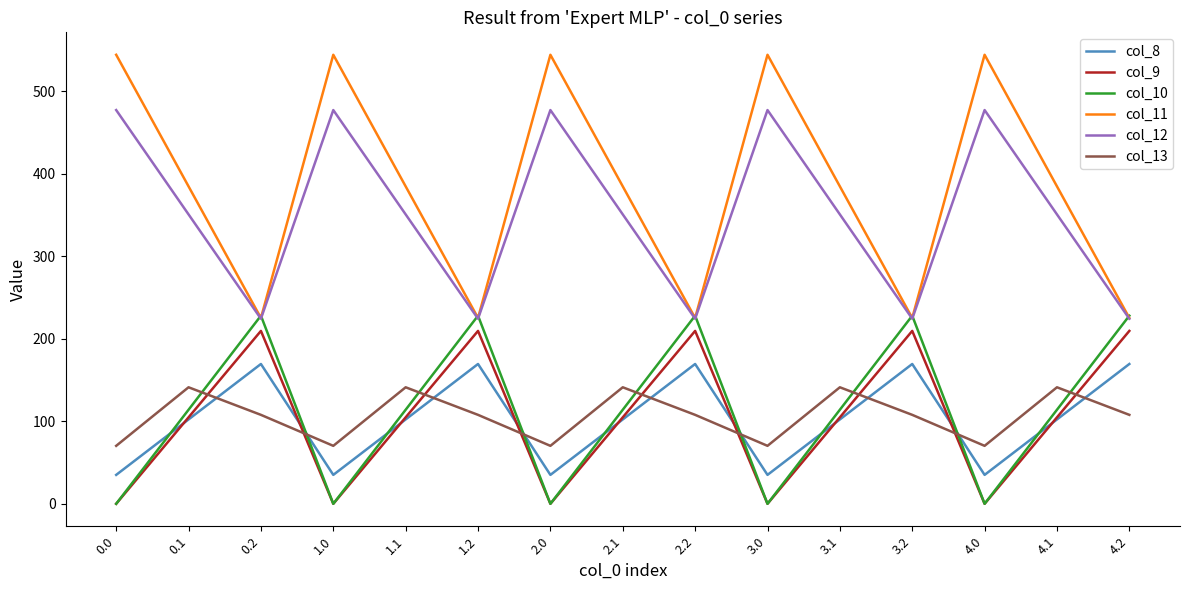

Reading left to right, list all the values displayed in this chart.

col_8: 35.0	102.3	169.5	35.0	102.3	169.5	35.0	102.3	169.5	35.0	102.3	169.5	35.0	102.3	169.5
col_9: 0.0	104.8	209.6	0.0	104.8	209.6	0.0	104.8	209.6	0.0	104.8	209.6	0.0	104.8	209.6
col_10: 0.0	114.0	228.0	0.0	114.0	228.0	0.0	114.0	228.0	0.0	114.0	228.0	0.0	114.0	228.0
col_11: 544.3	384.7	225.2	544.3	384.7	225.2	544.3	384.7	225.2	544.3	384.7	225.2	544.3	384.7	225.2
col_12: 477.2	350.8	224.3	477.2	350.8	224.3	477.2	350.8	224.3	477.2	350.8	224.3	477.2	350.8	224.3
col_13: 70.2	141.2	107.8	70.2	141.2	107.8	70.2	141.2	107.8	70.2	141.2	107.8	70.2	141.2	107.8